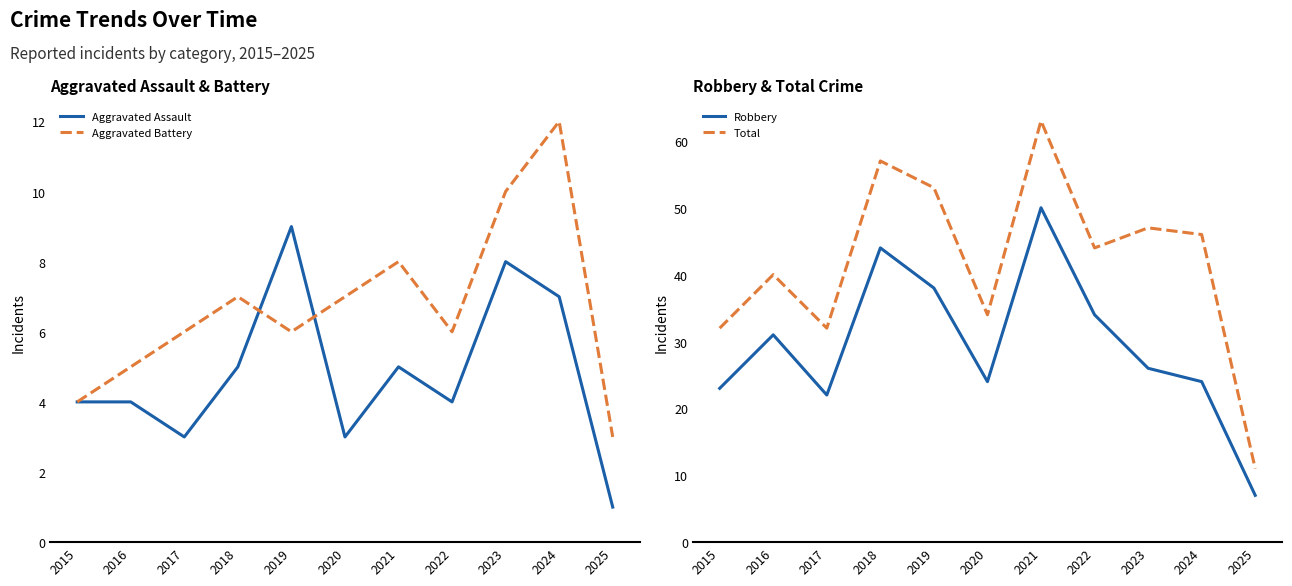

True or false: Aggravated Assault and Robbery intersect in this chart.

False